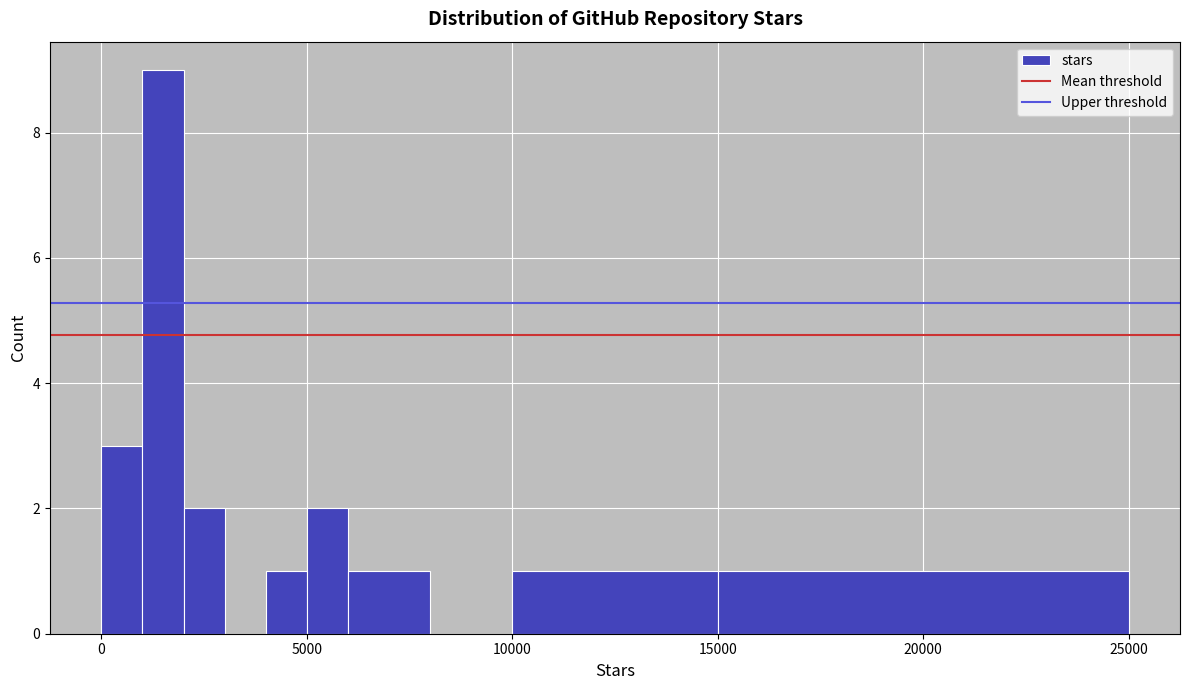

Read against the x-axis, roughly where is the centre of the tallest bar?

1500